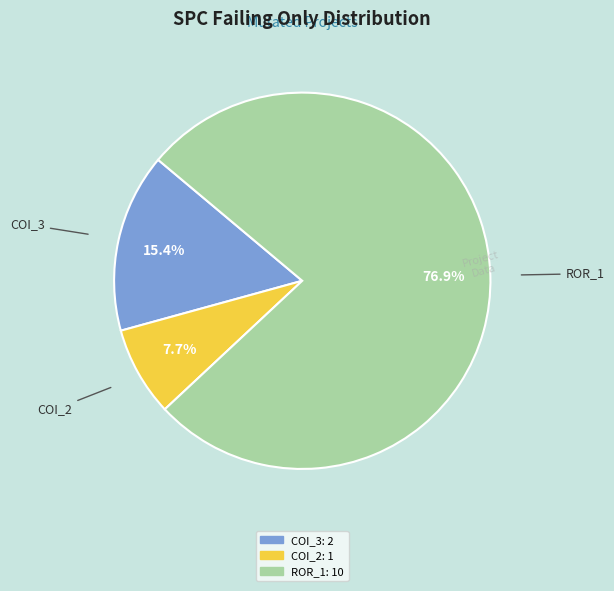

Does any single category account for the majority?

Yes